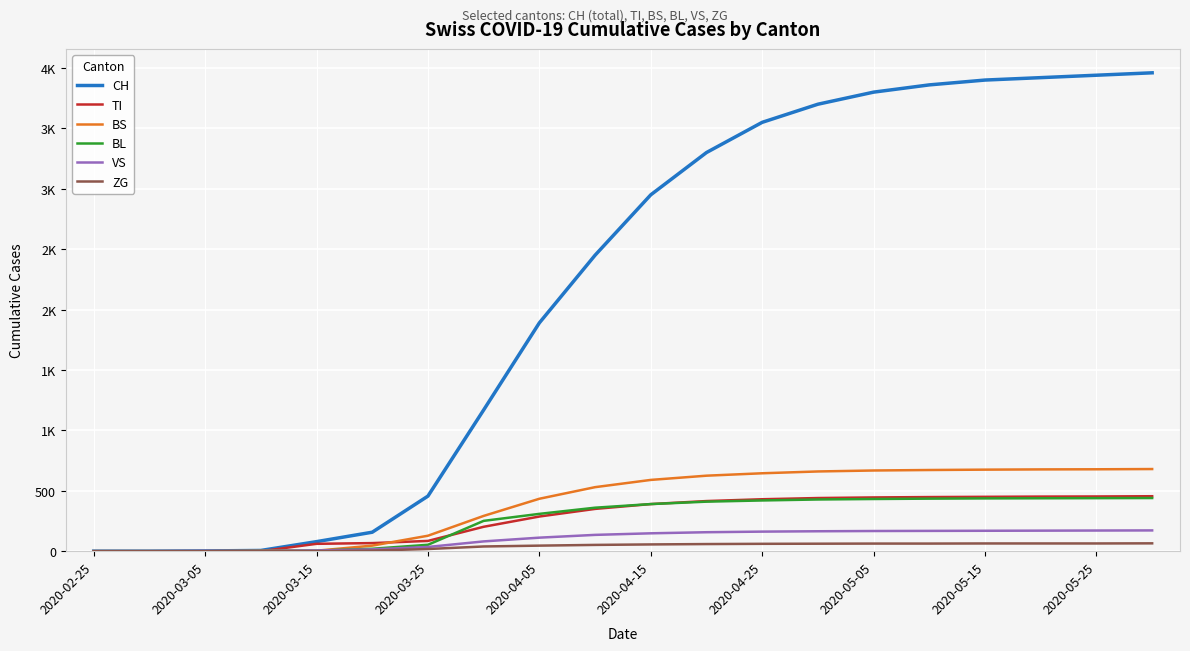

Does the chart have visible grid lines?

Yes